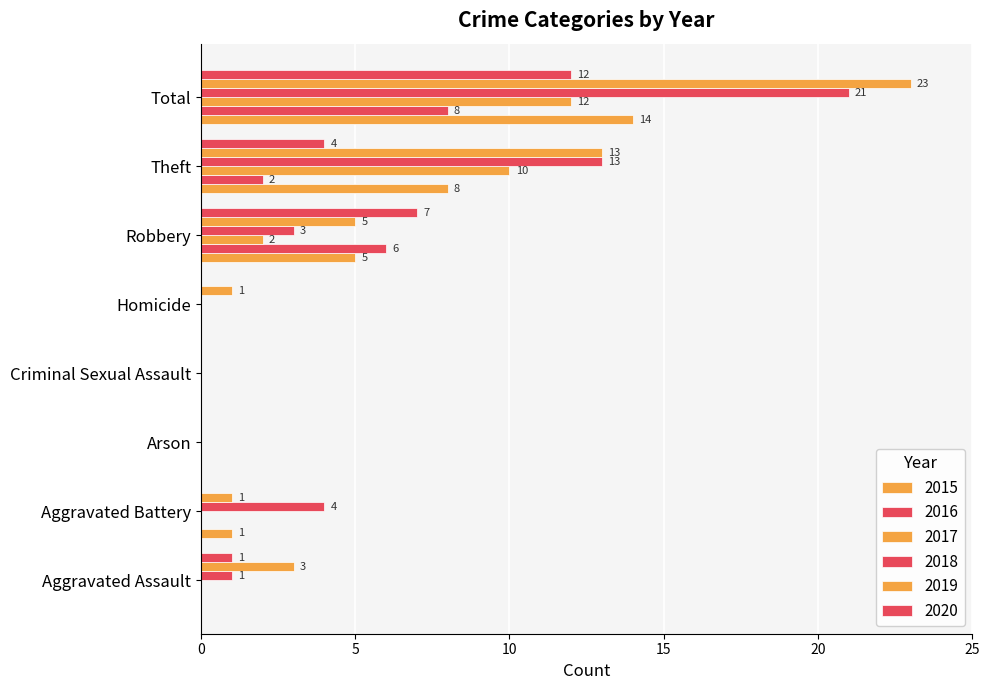

How many distinct data groups are displayed?

6